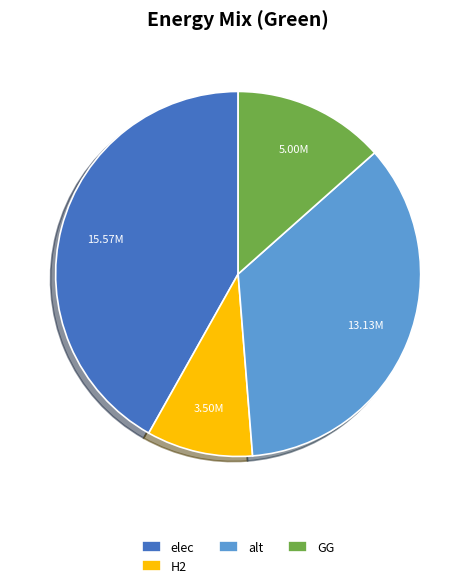

Rank the categories by value from highest to lowest.

elec, alt, GG, H2